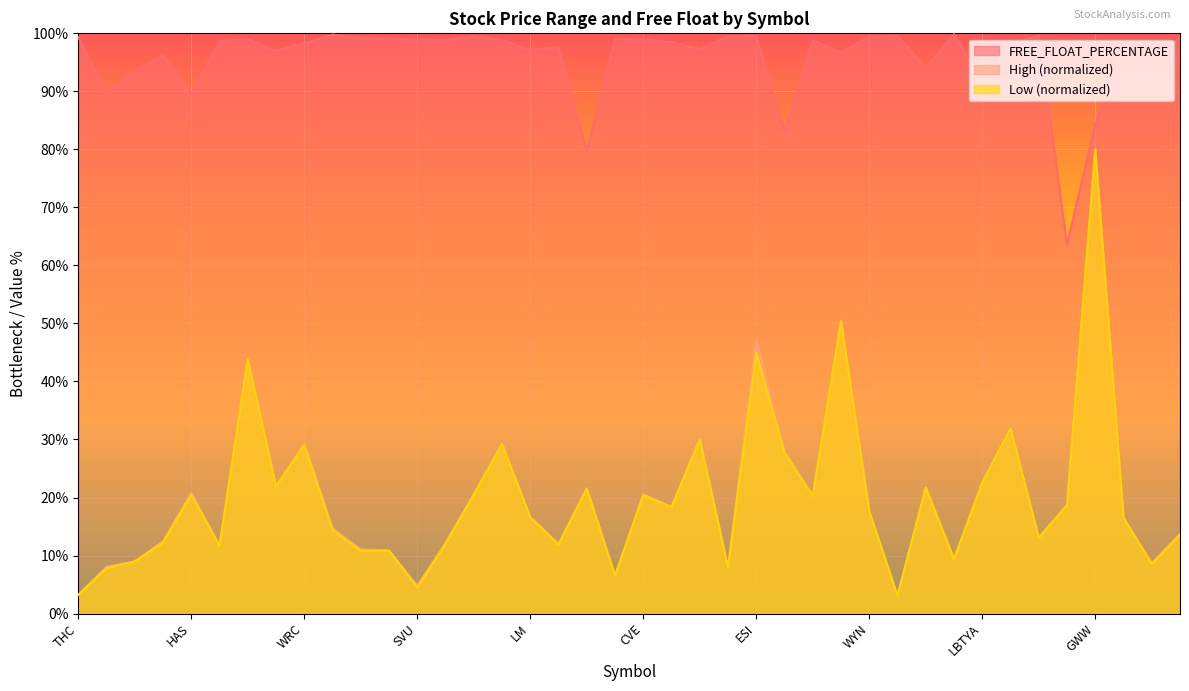

Which has a higher value, WIN or HAS?

WIN